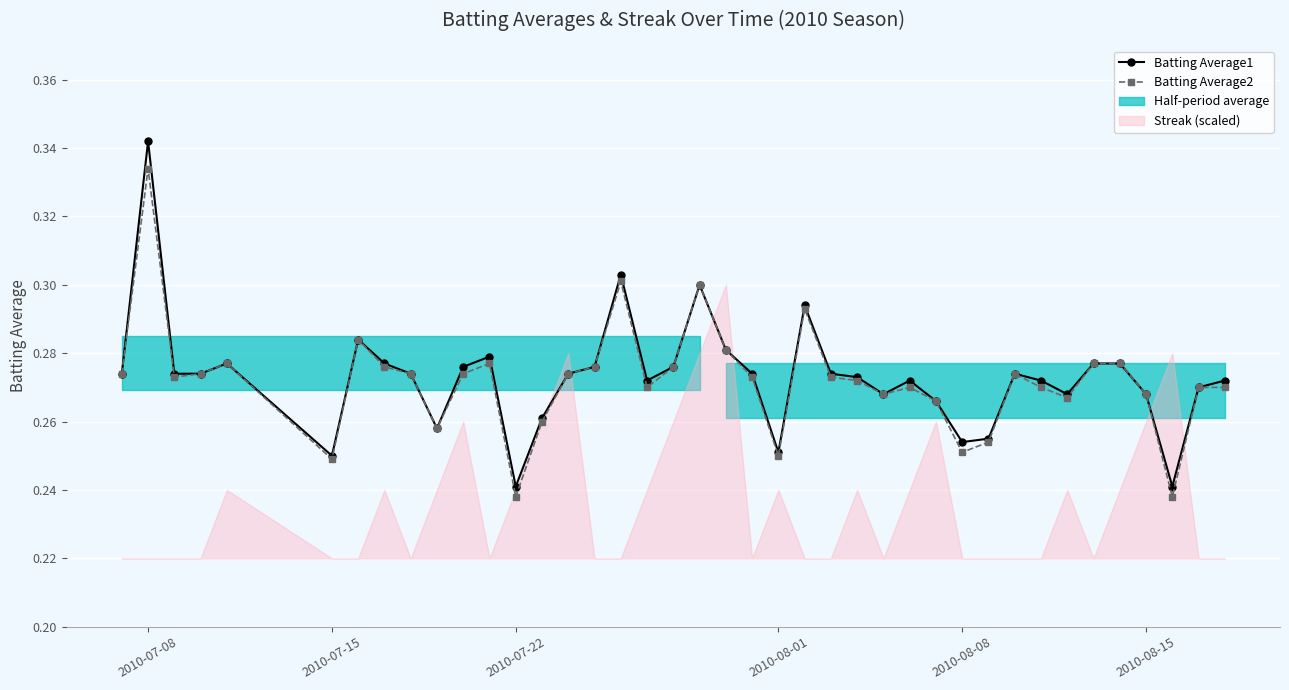

How many Batting Average1 values are between 0 and 1?

40